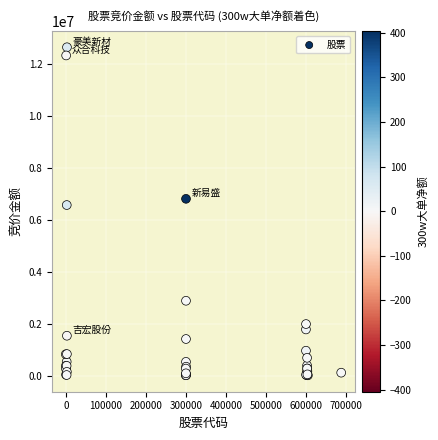

What Y value in the scatter plot is closest to 6342410?

6582624